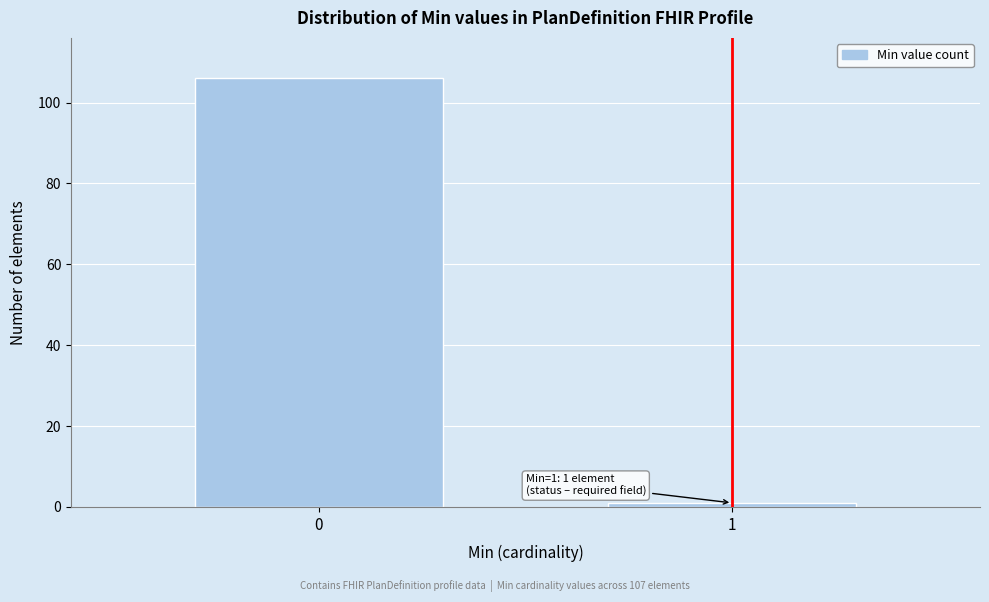

Reading left to right, extract all data points from this chart.

106	1